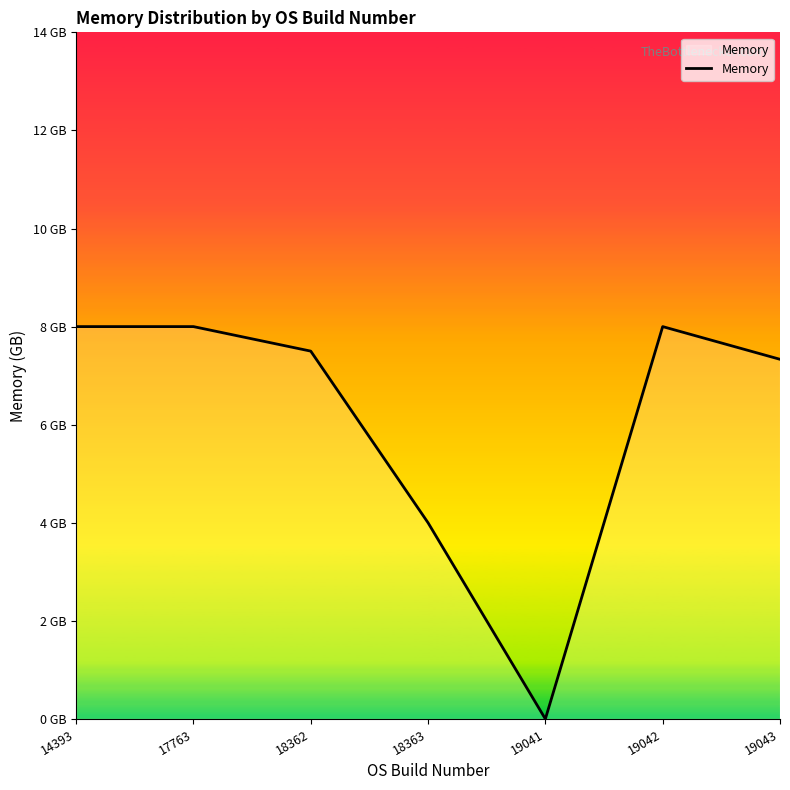

Is this an area chart (filled region under the line)?

Yes